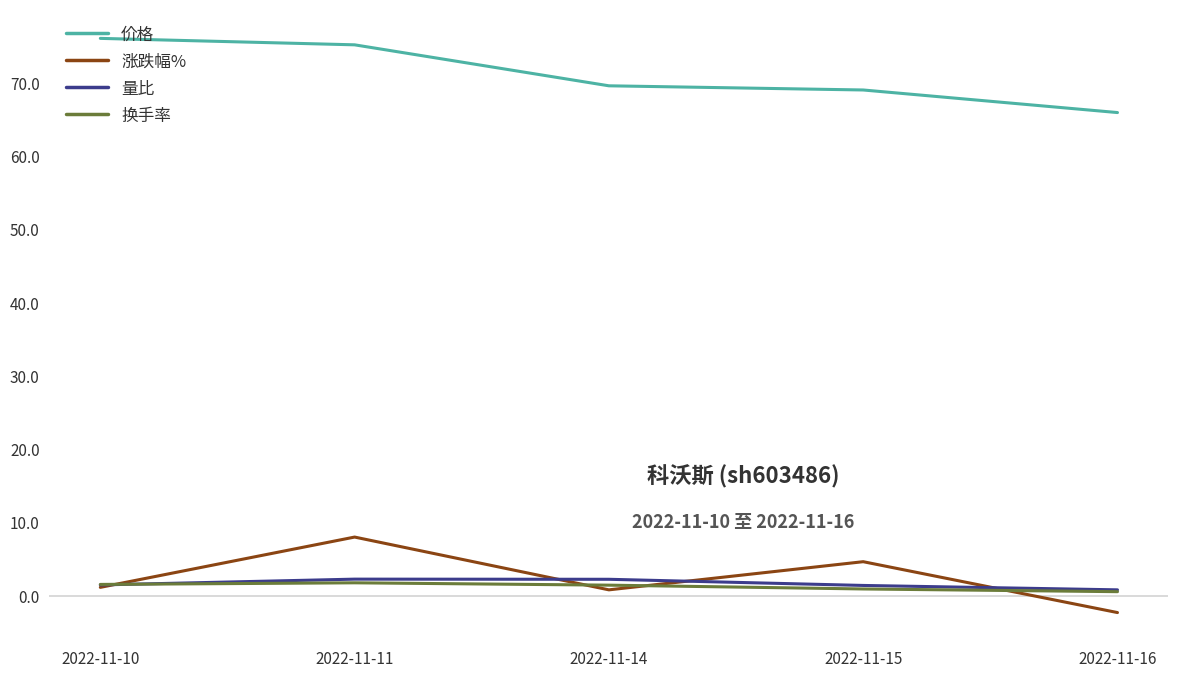

True or false: 价格 and 换手率 intersect in this chart.

False